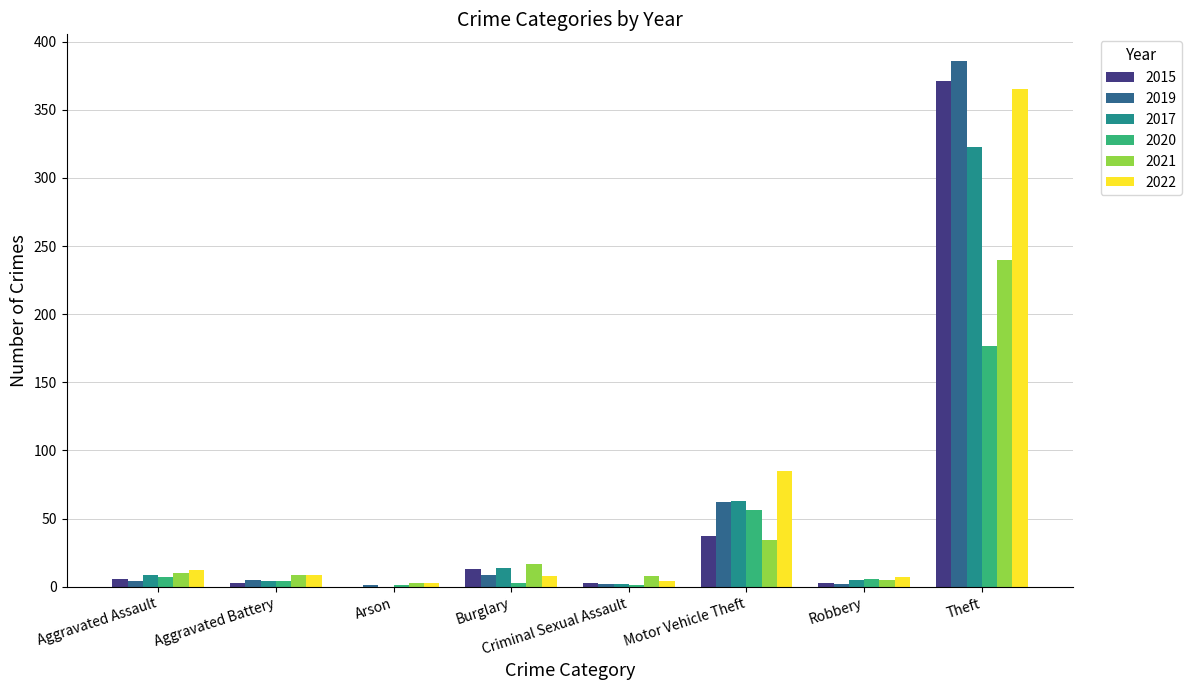

Which label corresponds to the largest value in the chart?

Theft